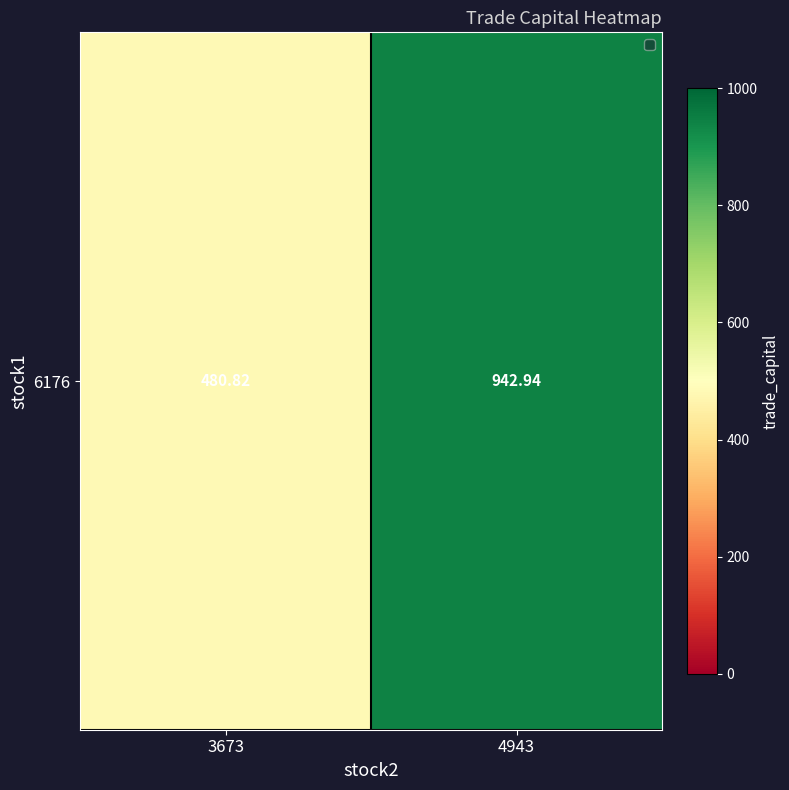

Rank the categories by value from highest to lowest.

4943, 3673